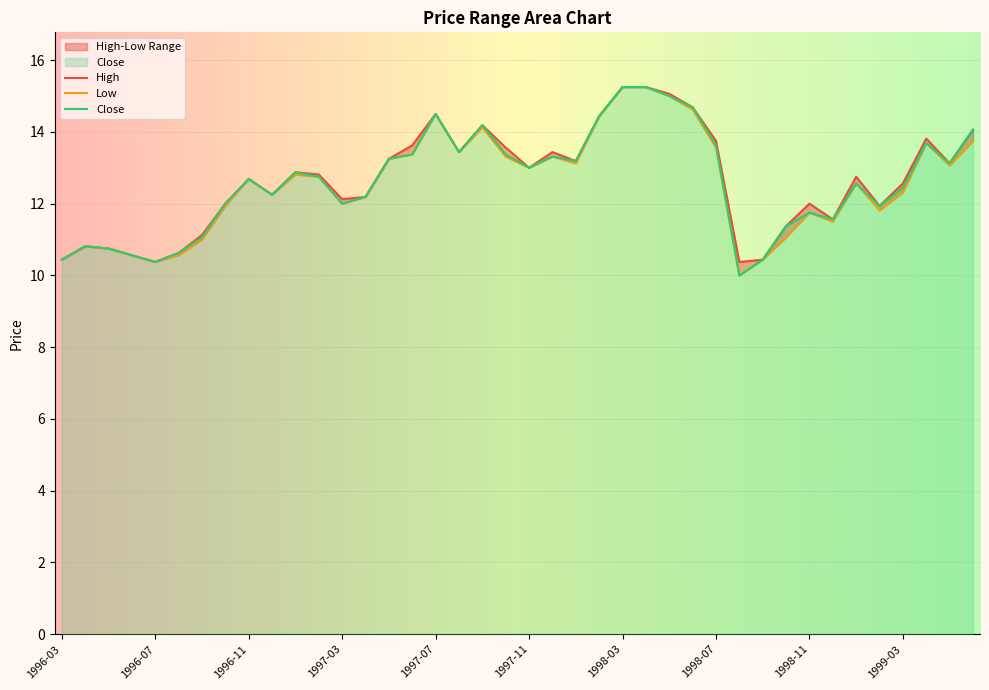

True or false: Low has more than 2 interior local peaks.

True